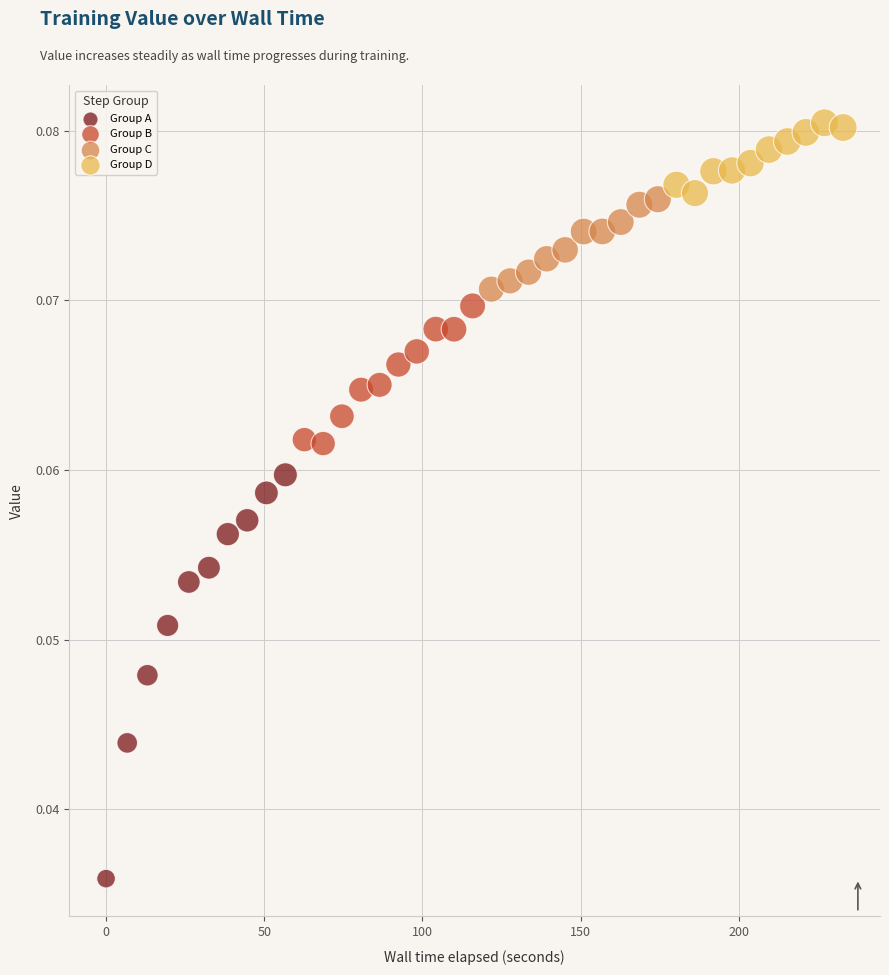

Which series has the widest spread of Y values?

Group A